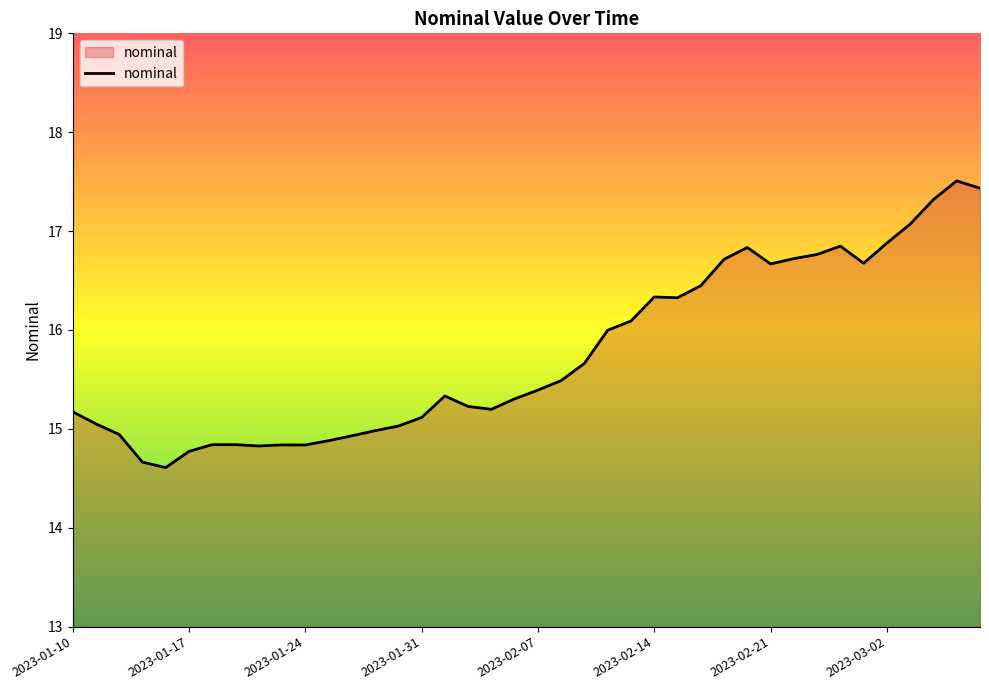

What is the difference between the maximum and minimum values?

2.9